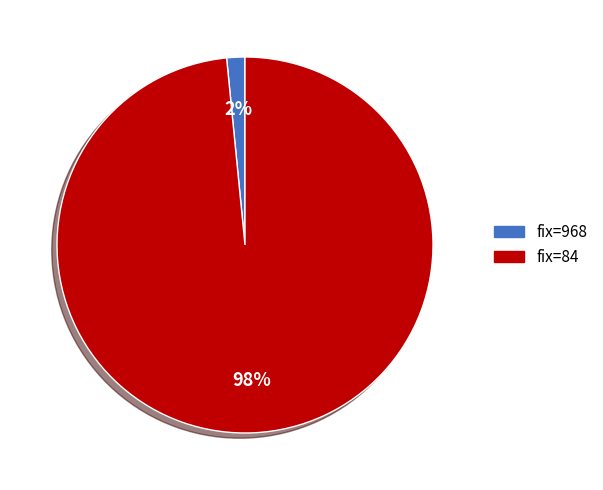

To the nearest percent, what is the average slice percentage?

50%